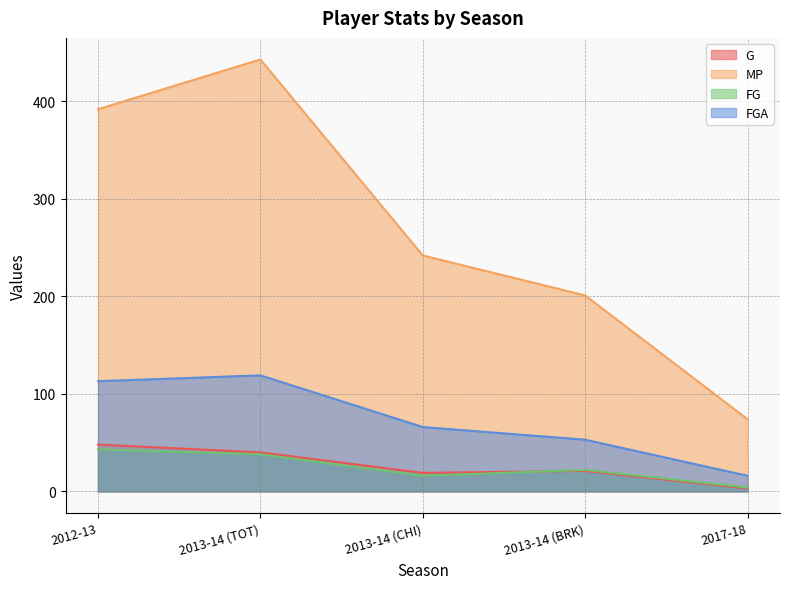

At which category is the sum across all series the highest?

2013-14 (TOT)